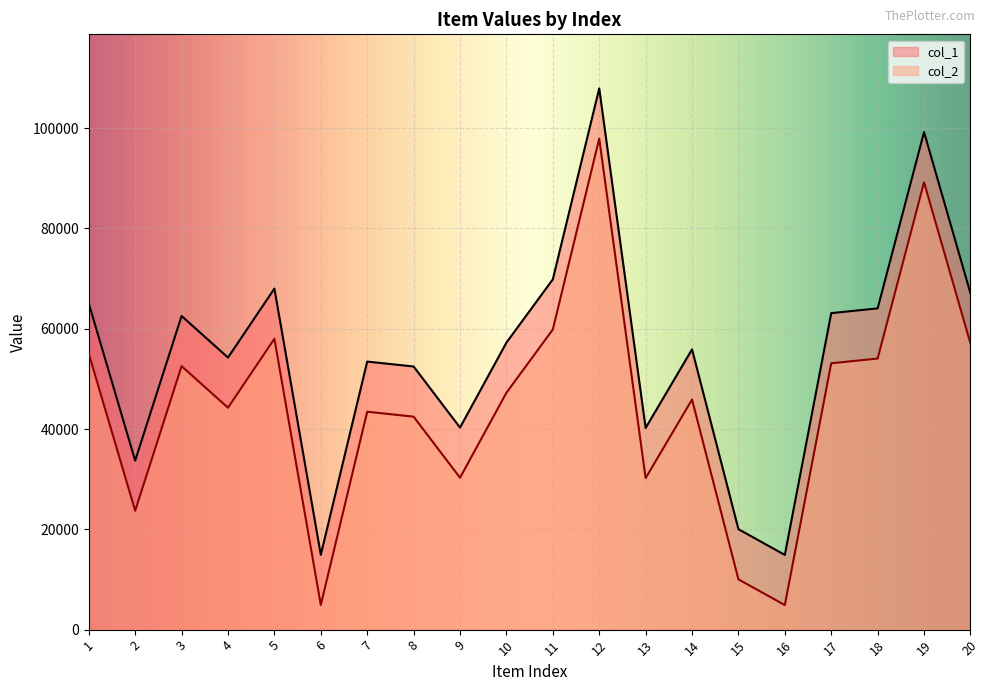

What is the approximate value of col_2 at 15, to the nearest 50?

10000